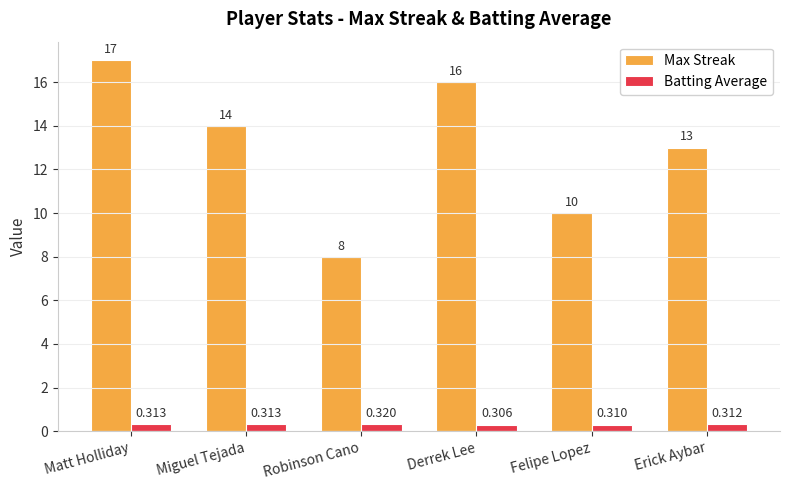

At which category is the sum across all series the highest?

Matt Holliday